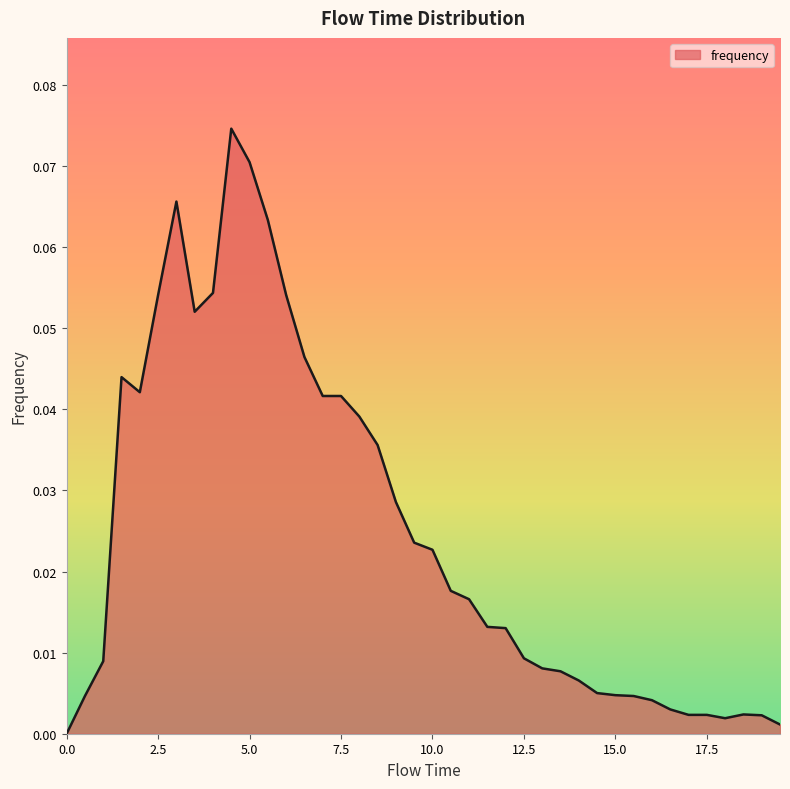

Is this an area chart (filled region under the line)?

Yes